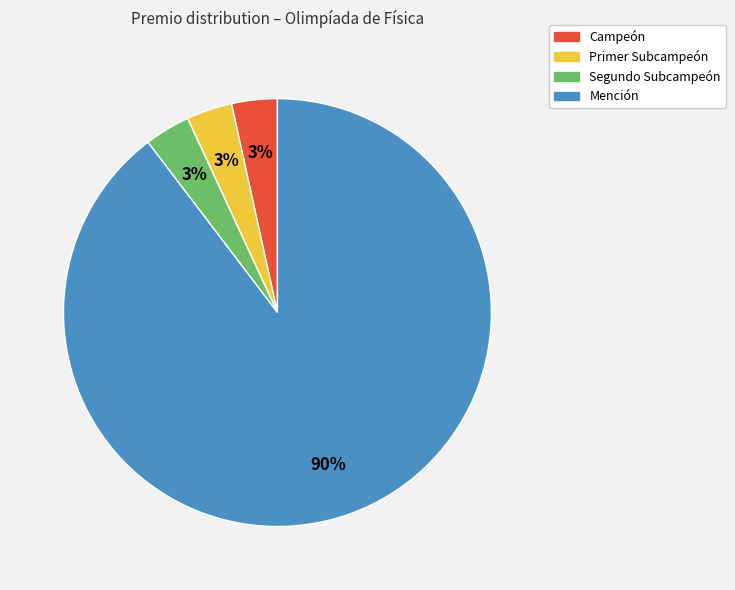

Approximately how many times larger is the value at Segundo Subcampeón compared to Campeón?

1.0